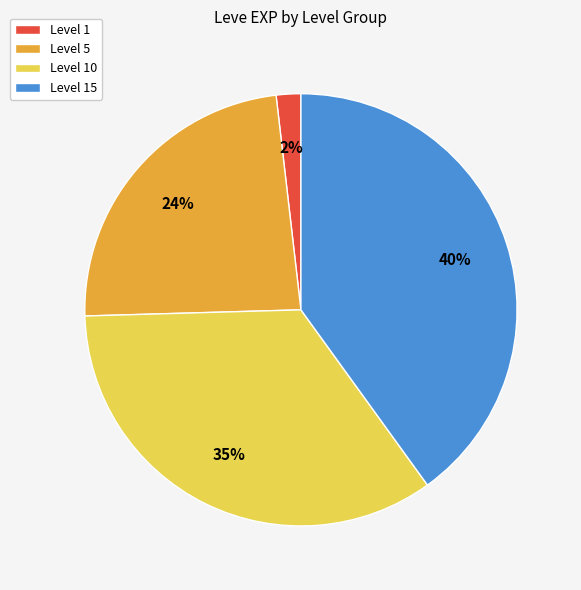

What is the smallest slice in the pie chart?

Level 1